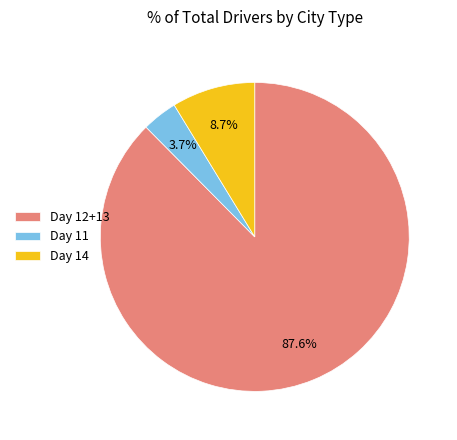

Do Day 11 and Day 12+13 together represent more than half of the pie?

Yes